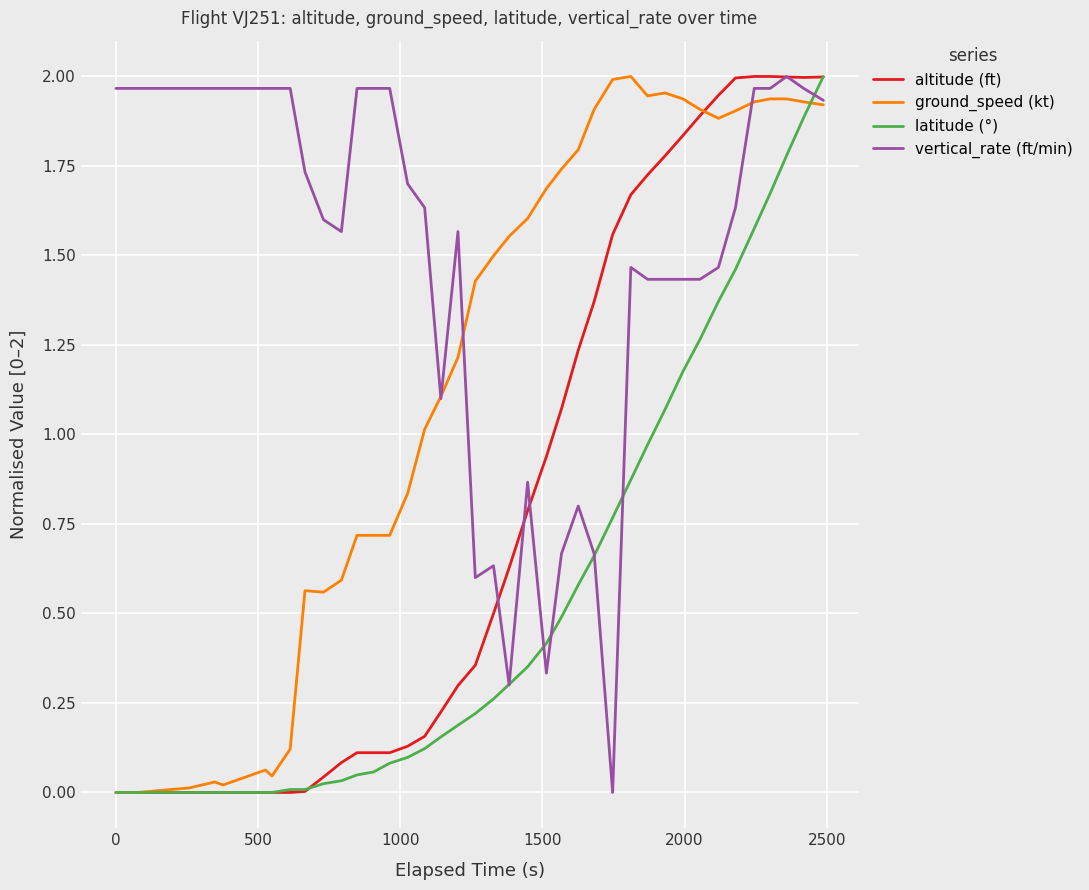

Rank the series by their average value, from highest to lowest.

vertical_rate (ft/min), ground_speed (kt), altitude (ft), latitude (°)